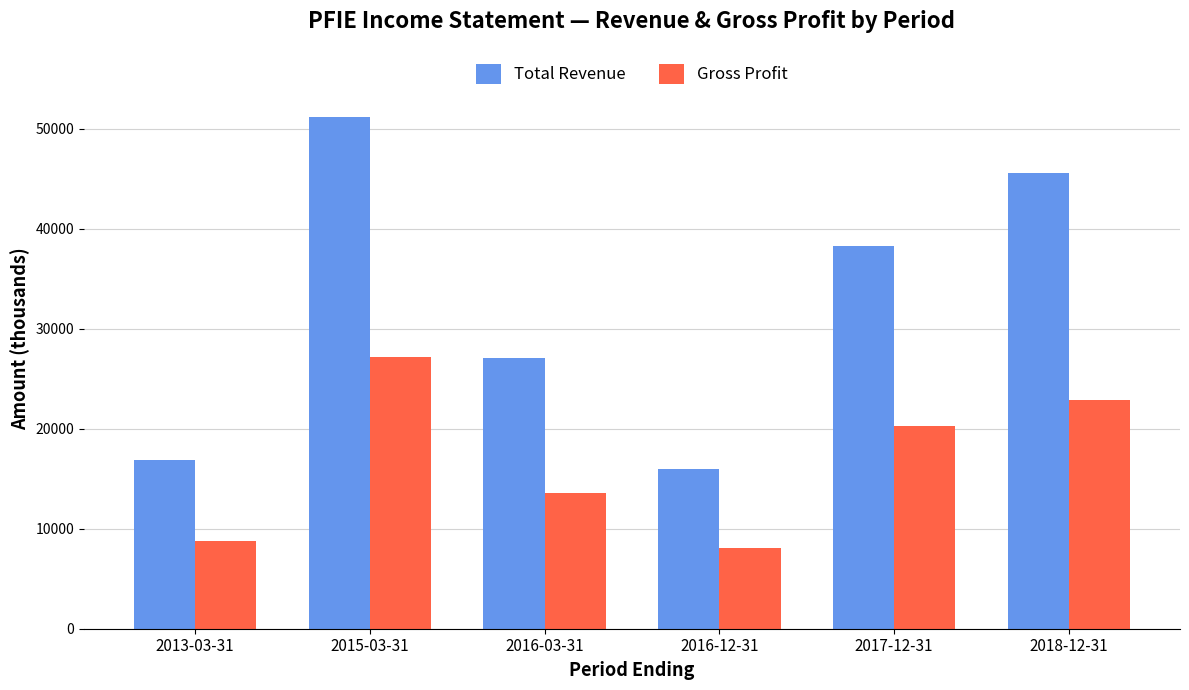

Where does the Total Revenue series first go above 38300?

2015-03-31